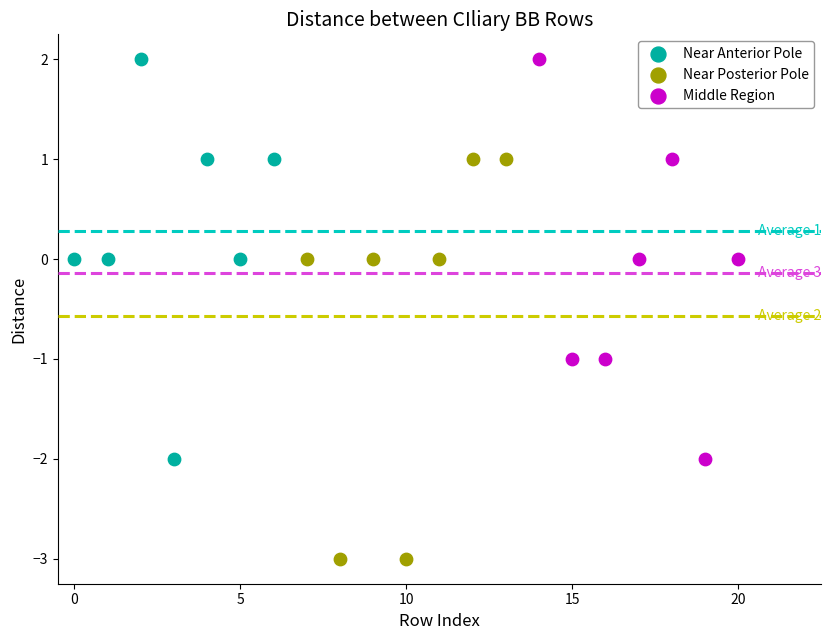

What are all the series names shown in the legend?

Near Anterior Pole, Near Posterior Pole, Middle Region